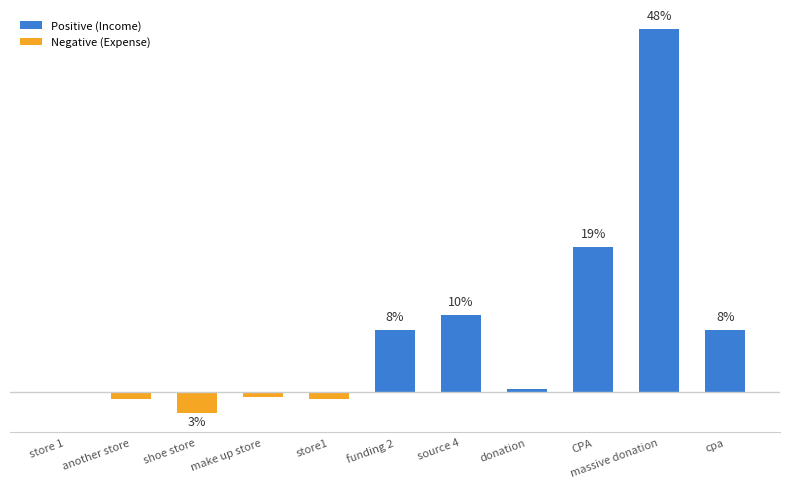

Between cpa and store1, which is larger?

cpa